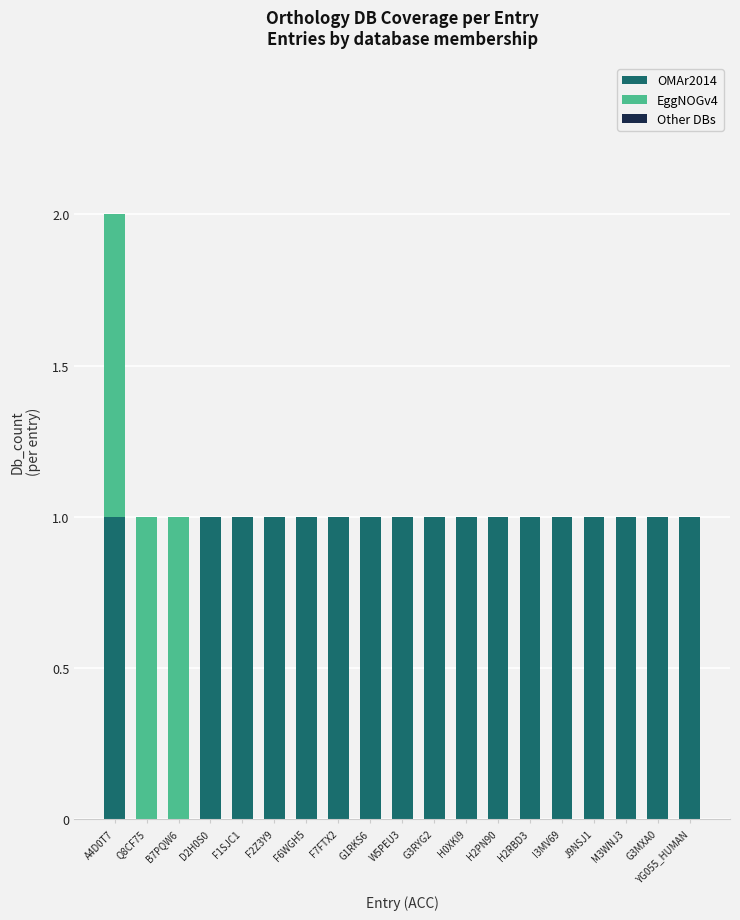

The OMAr2014 series shows 0 at F7FTX2. True or false?

False